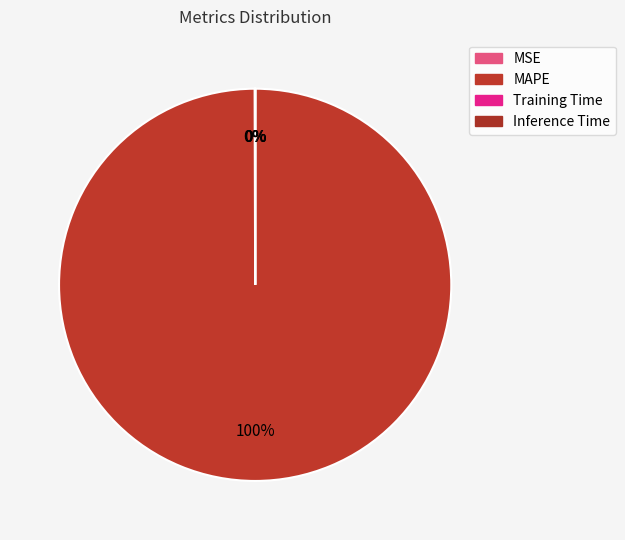

Is the sum of MSE and MAPE greater than half?

Yes